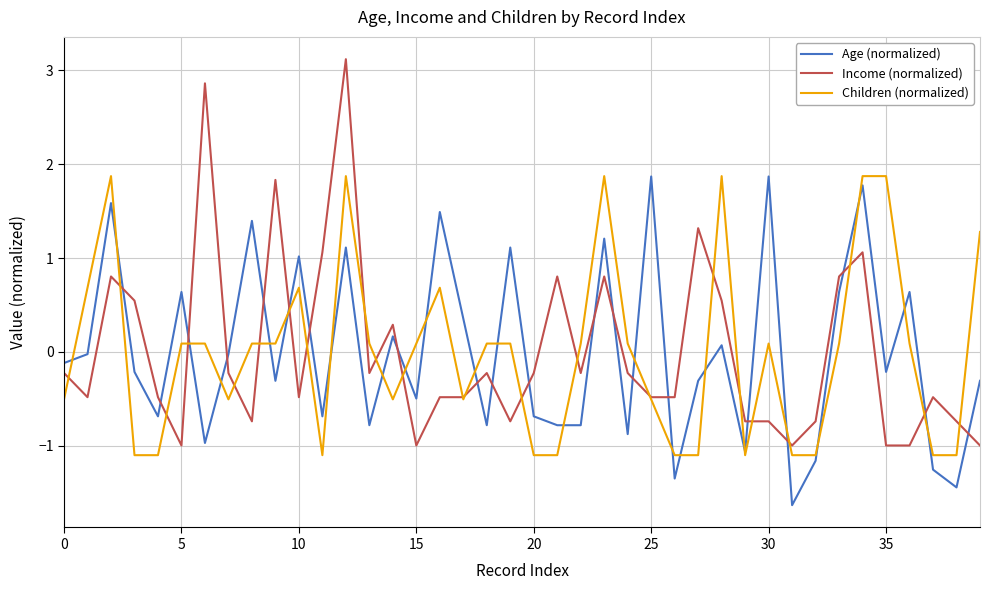

Which series has the largest range (max minus min)?

Income (normalized)